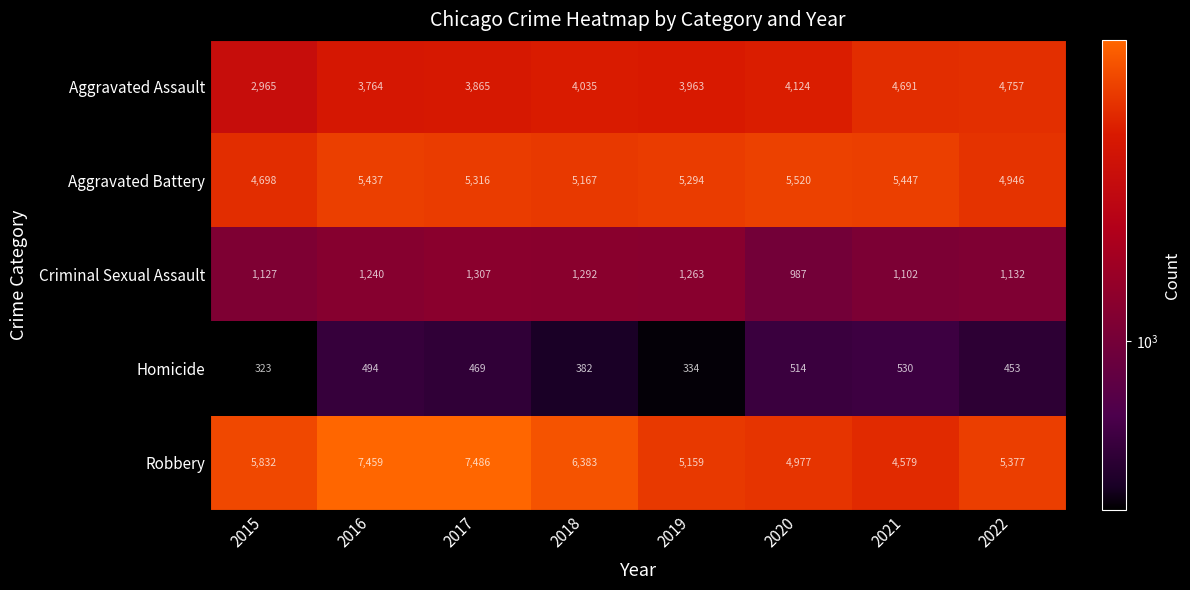

Read the Homicide value at 2018, to the nearest 5.

380